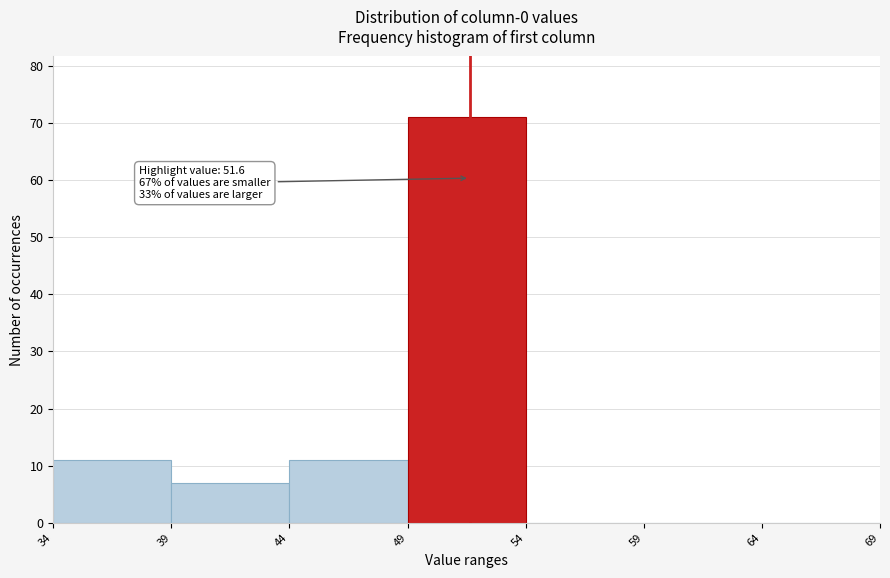

Over which range of the x-axis is the bar tallest?

49 to 54